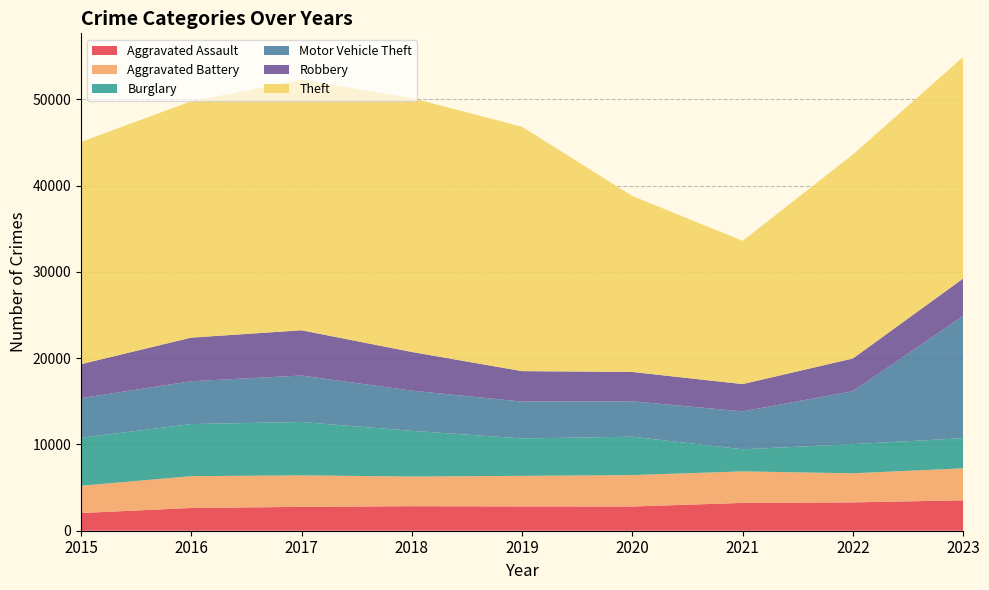

Reading left to right, what are all the values shown in this chart?

Aggravated Assault: 2051	2639	2767	2844	2816	2807	3226	3287	3526
Aggravated Battery: 3163	3688	3654	3436	3546	3643	3653	3372	3710
Burglary: 5572	6039	6186	5302	4339	4452	2565	3381	3492
Motor Vehicle Theft: 4590	4968	5387	4661	4271	4108	4393	6136	14166
Robbery: 3936	5056	5247	4484	3533	3398	3165	3795	4346
Theft: 25765	27413	29037	29447	28328	20404	16609	23644	25685